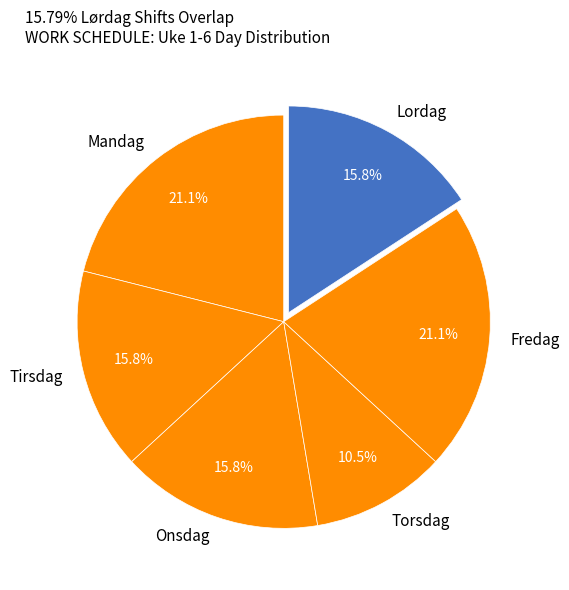

How many segments does this pie chart have?

6